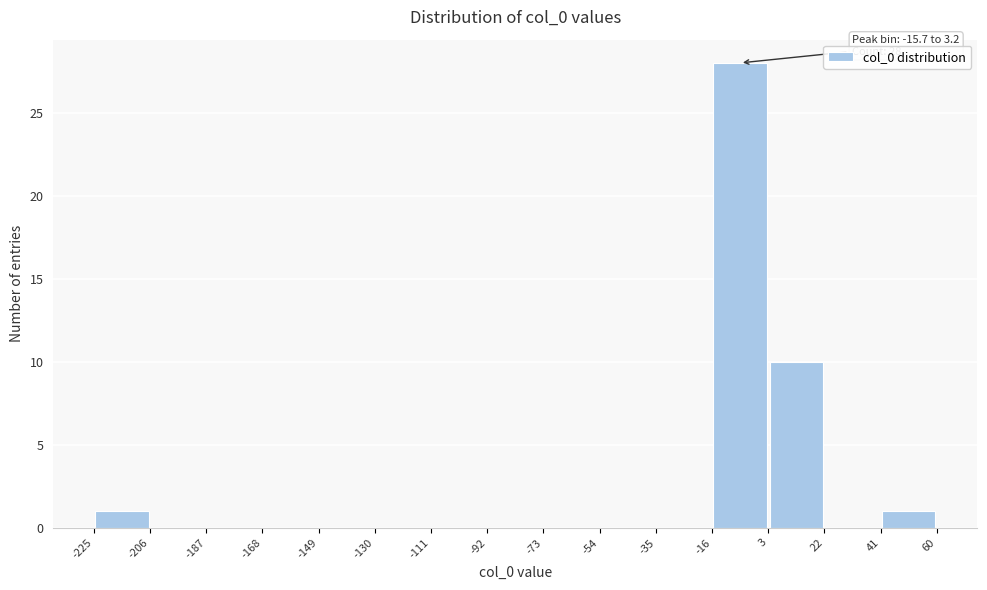

Which range on the x-axis has the tallest bar?

-16 to 3